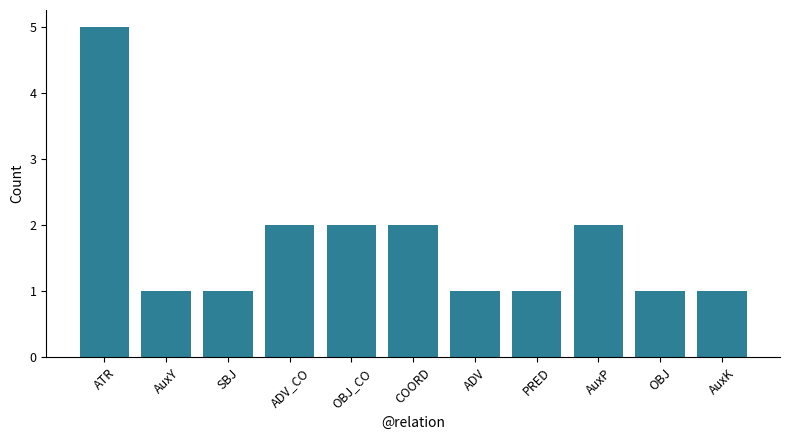

Does the chart contain stacked bars?

No